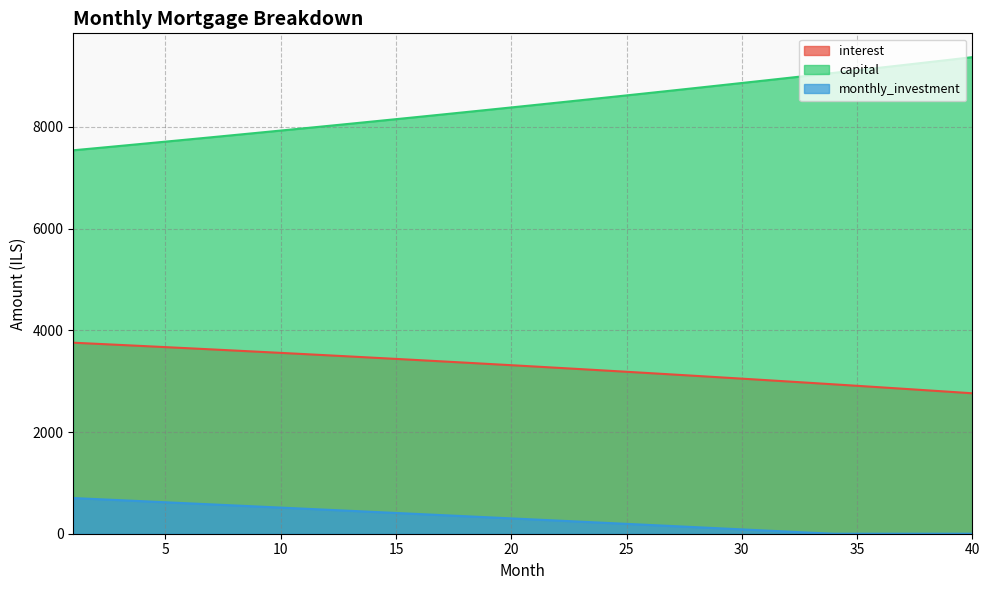

True or false: monthly_investment has more than 2 interior local peaks.

False